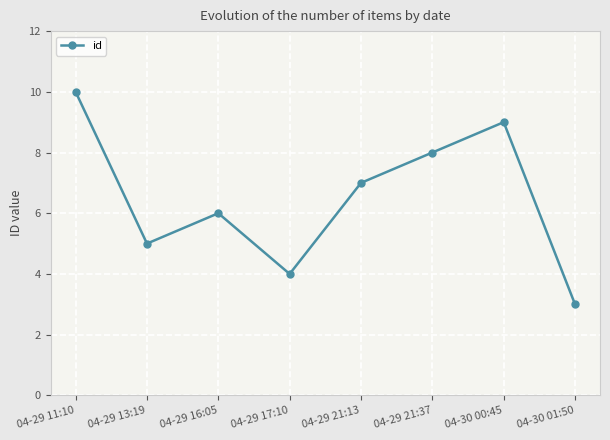

What is the label of the 4th point from the left?

04-29 17:10